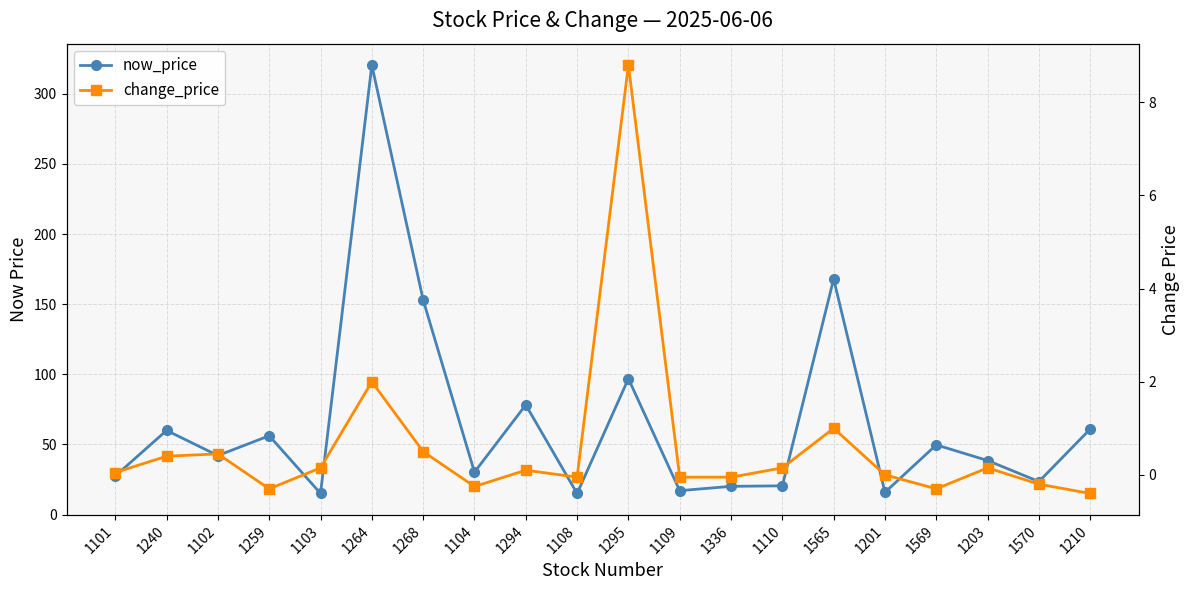

At which category does change_price reach its first local peak?

1102